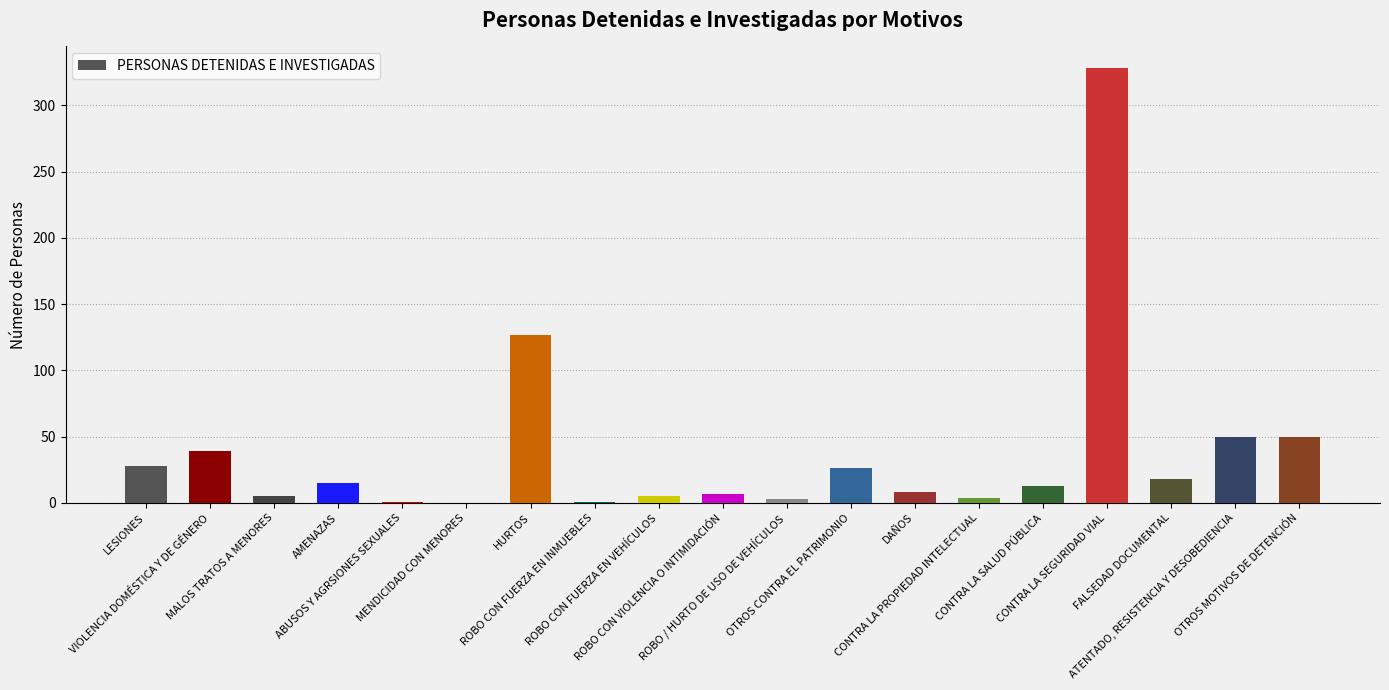

Is it true that the value at OTROS MOTIVOS DE DETENCIÓN is 50?

True